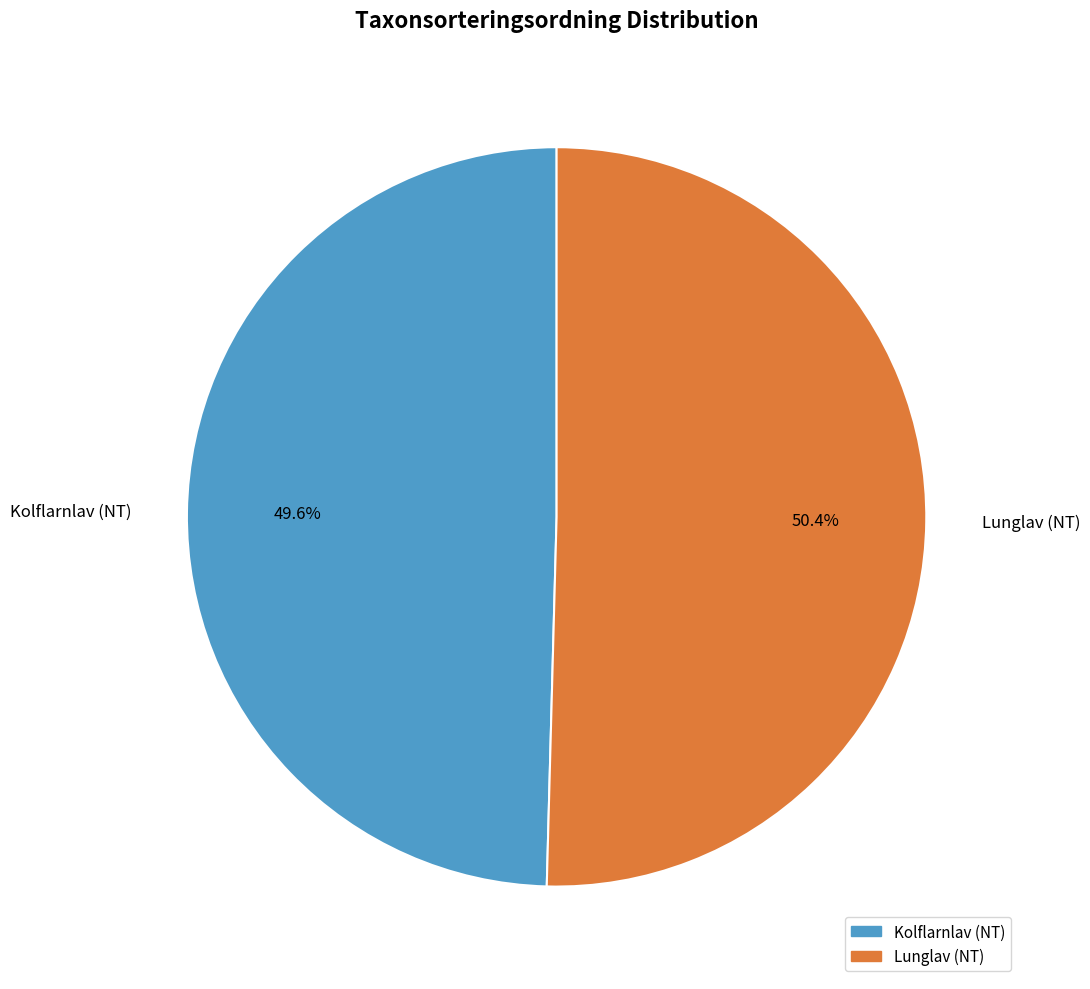

Between Kolflarnlav (NT) and Lunglav (NT), which is larger?

Lunglav (NT)